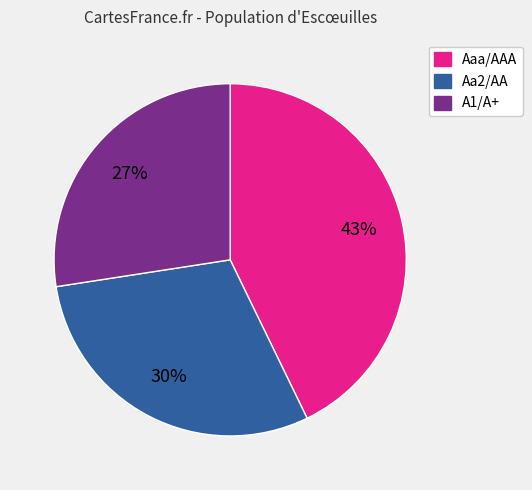

Which category has the biggest portion of the pie?

Aaa/AAA